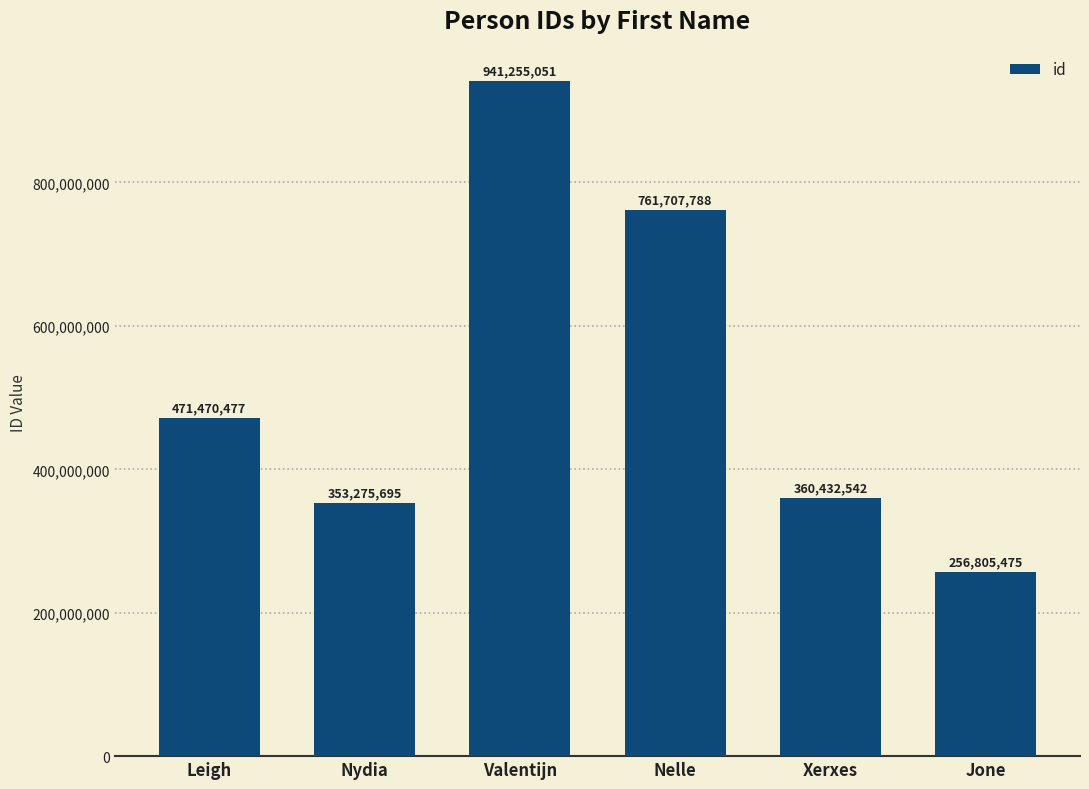

What is the label of the 1st bar from the left?

Leigh